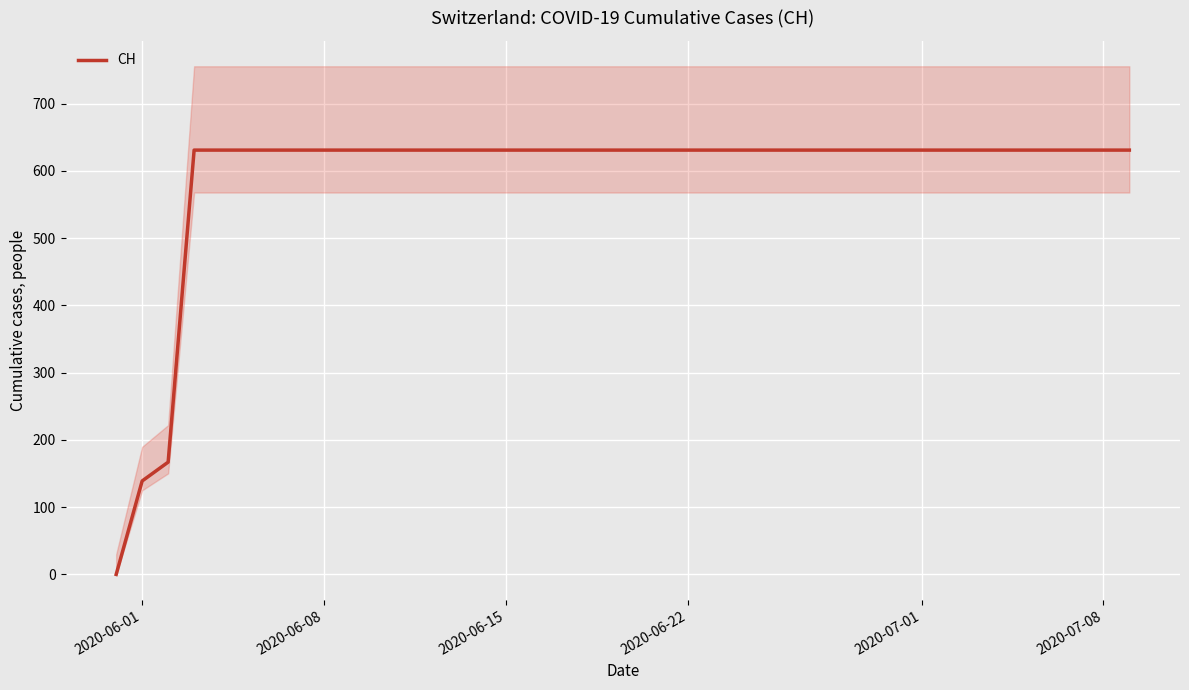

True or false: CH has a value of 631 at 2020-06-22.

True